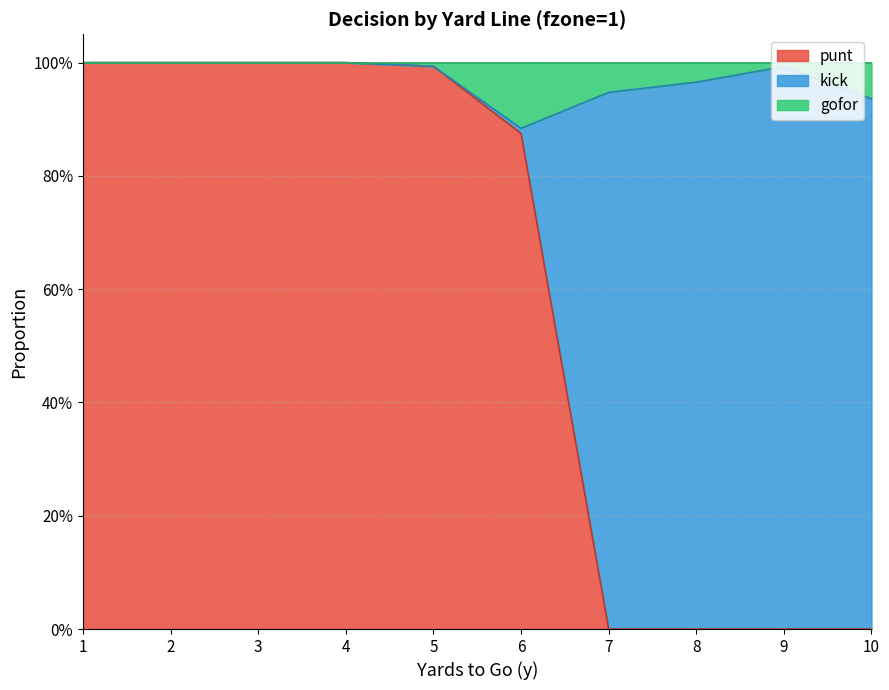

At which category is the sum across all series the highest?

1